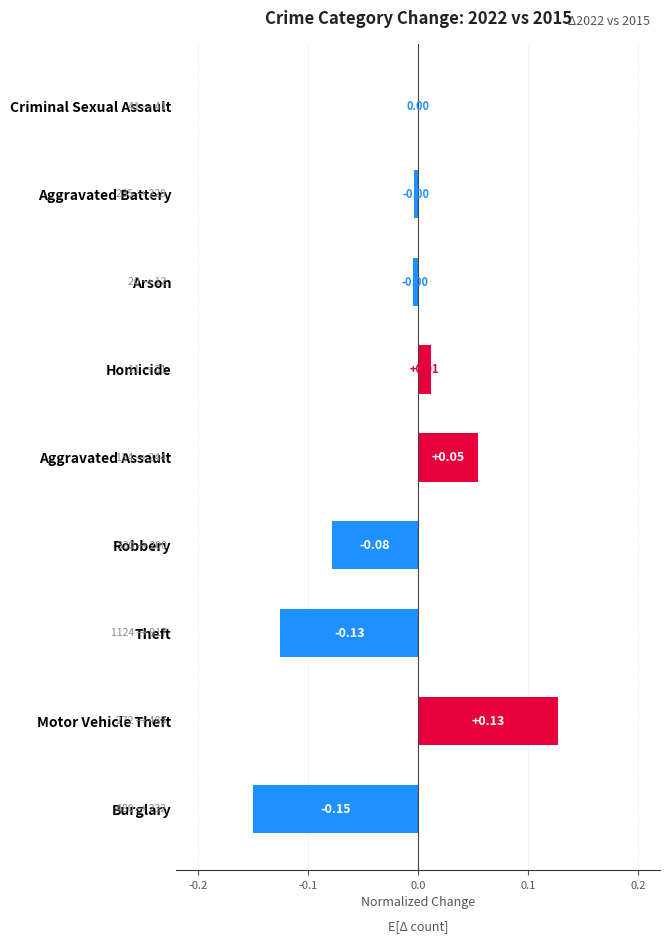

Count the number of categories in the chart.

9